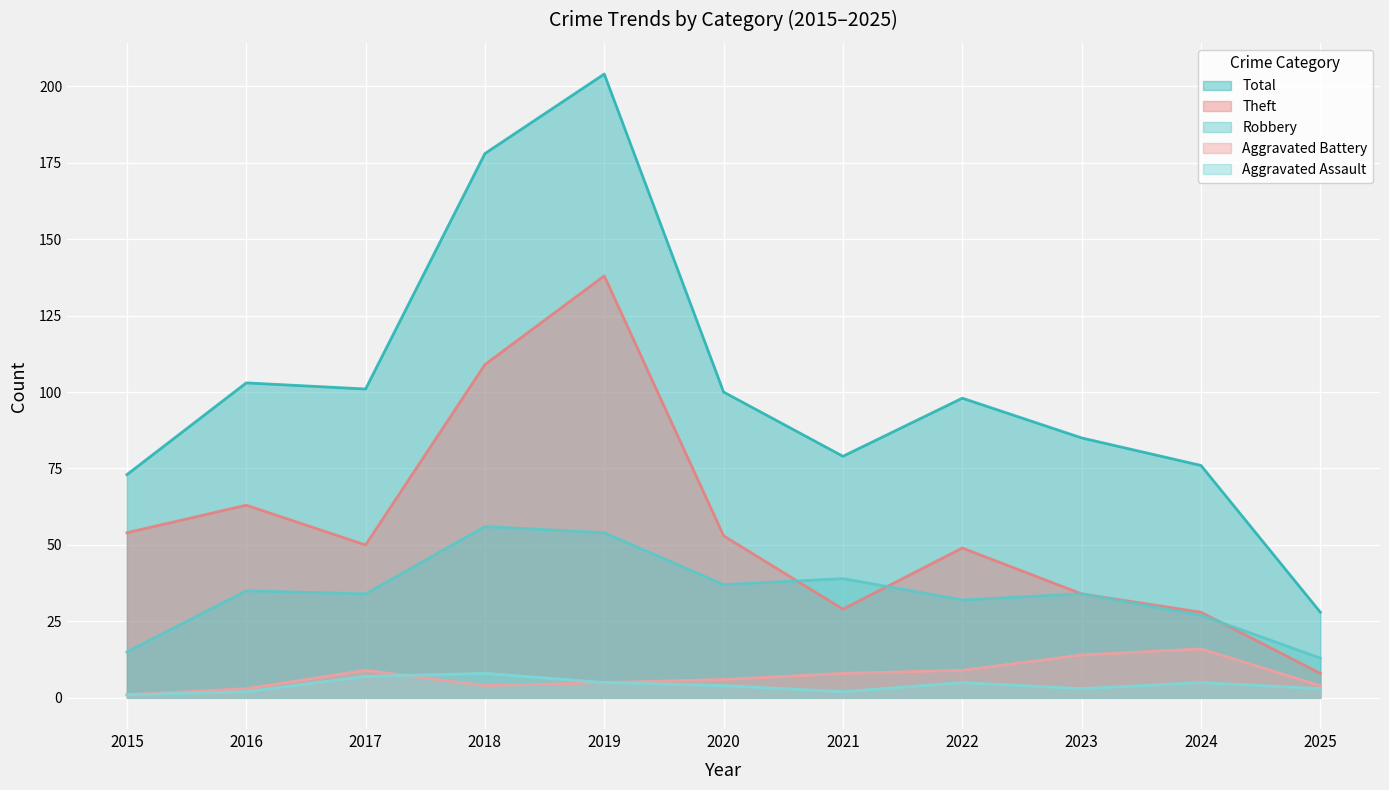

What is the minimum value shown in the chart?

1